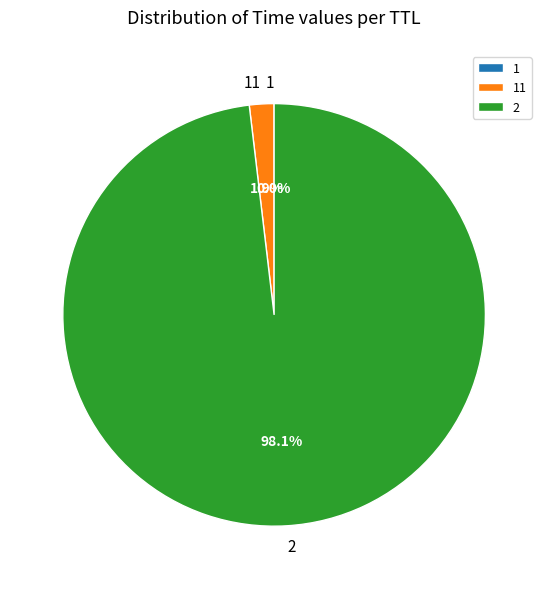

What is the majority slice?

2